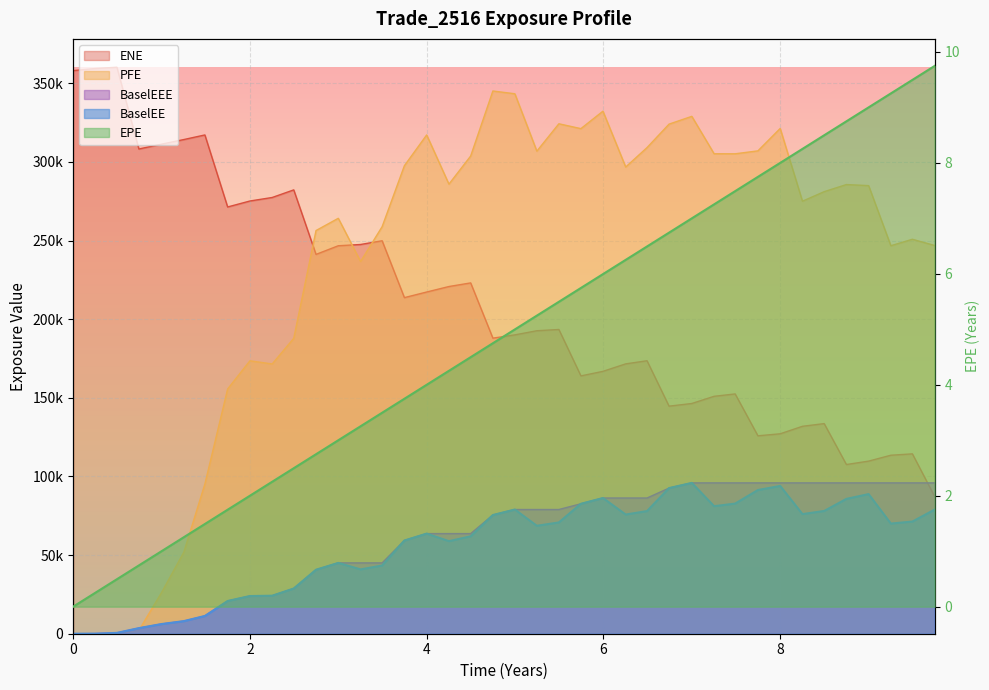

True or false: PFE has a value of 1053.6 at 6.

False